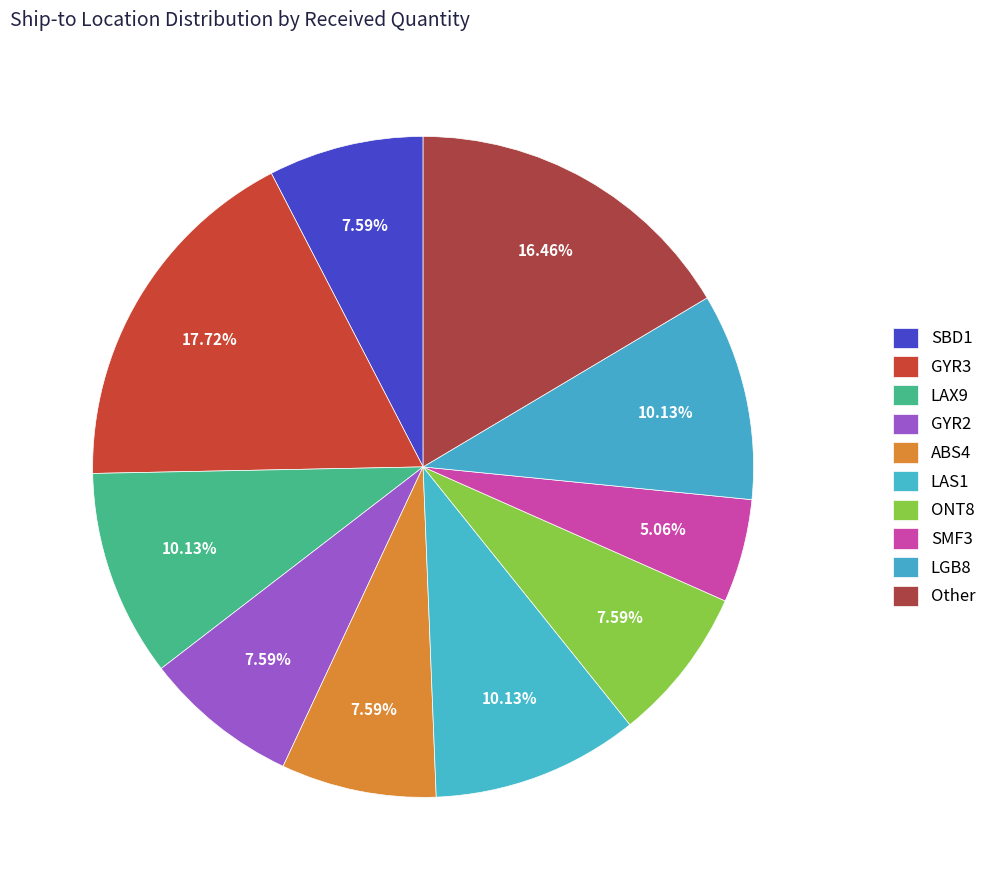

To the nearest percent, what percentage of the pie is LGB8?

10%